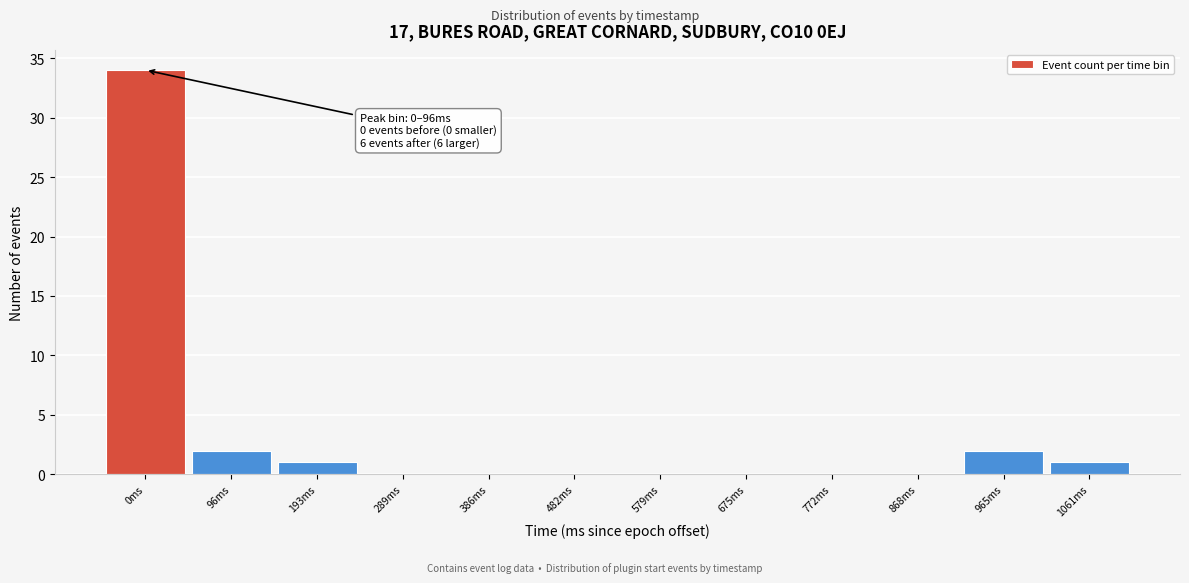

Reading right to left, what are all the values shown in this chart?

1061ms=1	965ms=2	868ms=0	772ms=0	675ms=0	579ms=0	482ms=0	386ms=0	289ms=0	193ms=1	96ms=2	0ms=34